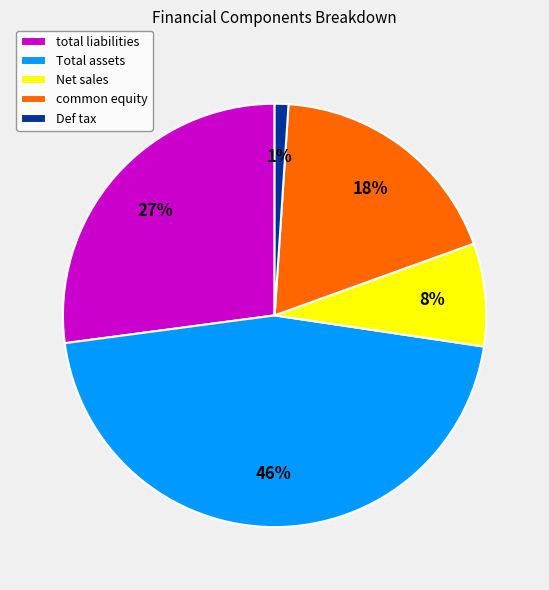

To the nearest percent, what is the combined percentage of Def tax and Net sales?

9%